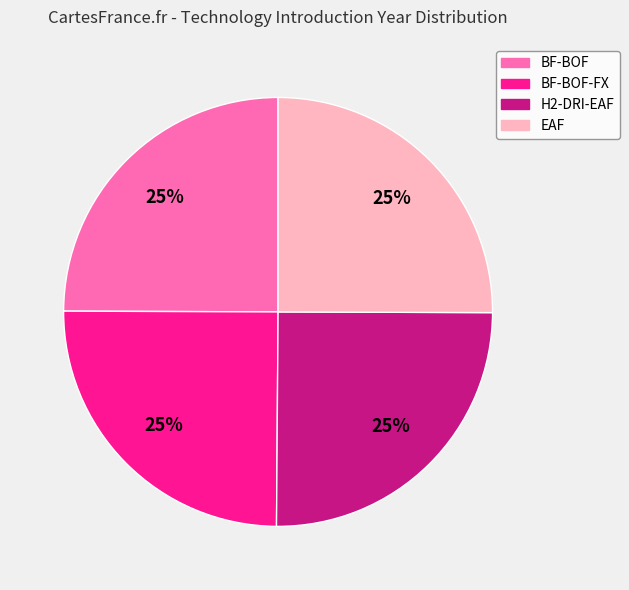

Does any single category account for the majority?

No